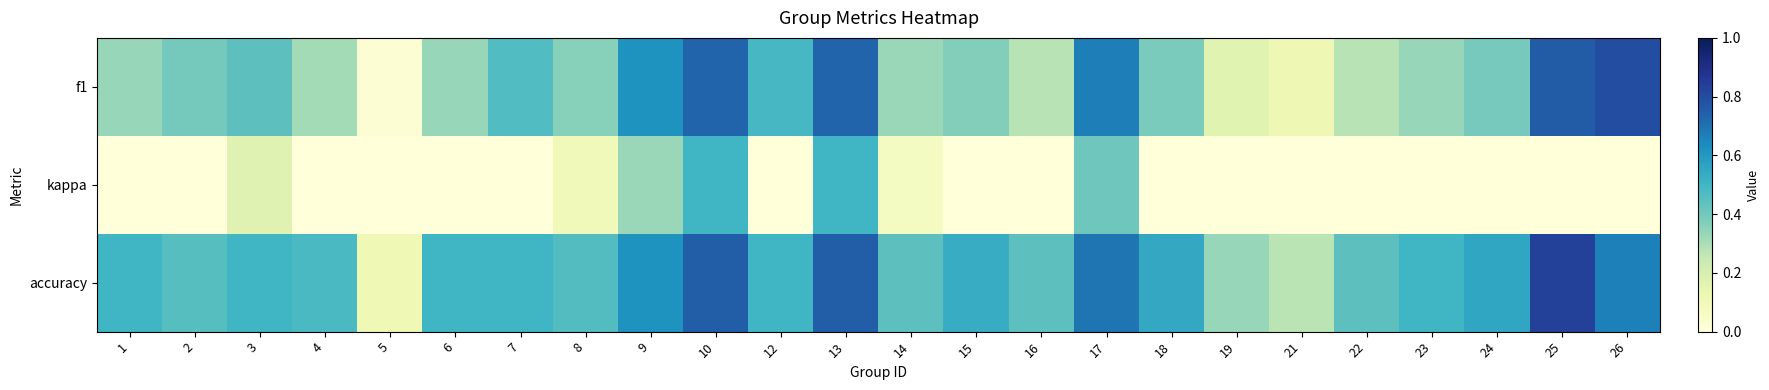

Which series has the largest range (max minus min)?

f1